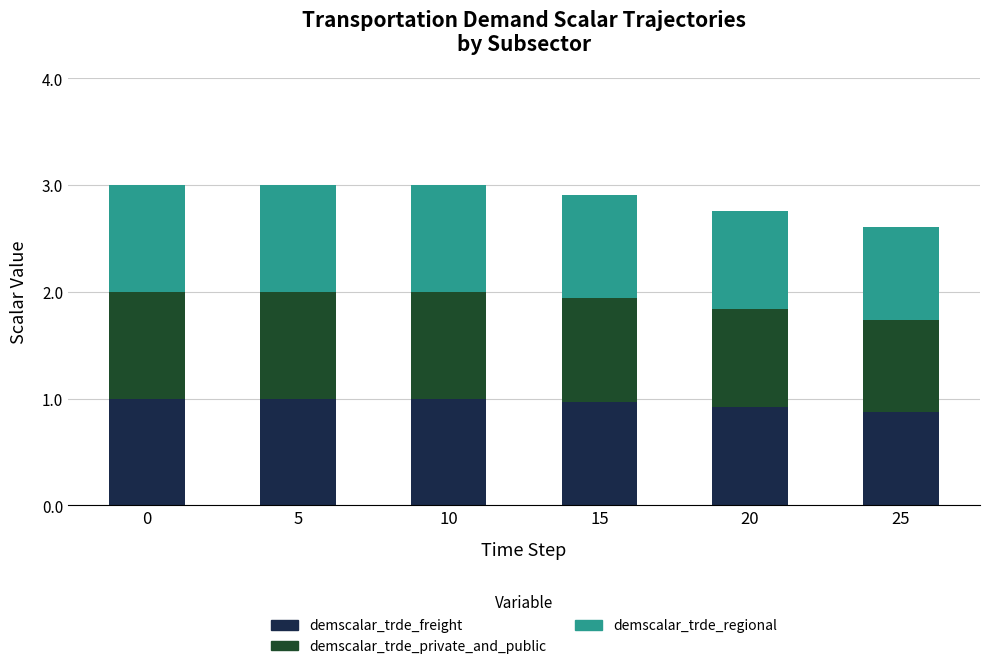

How many bars are there in total?

6